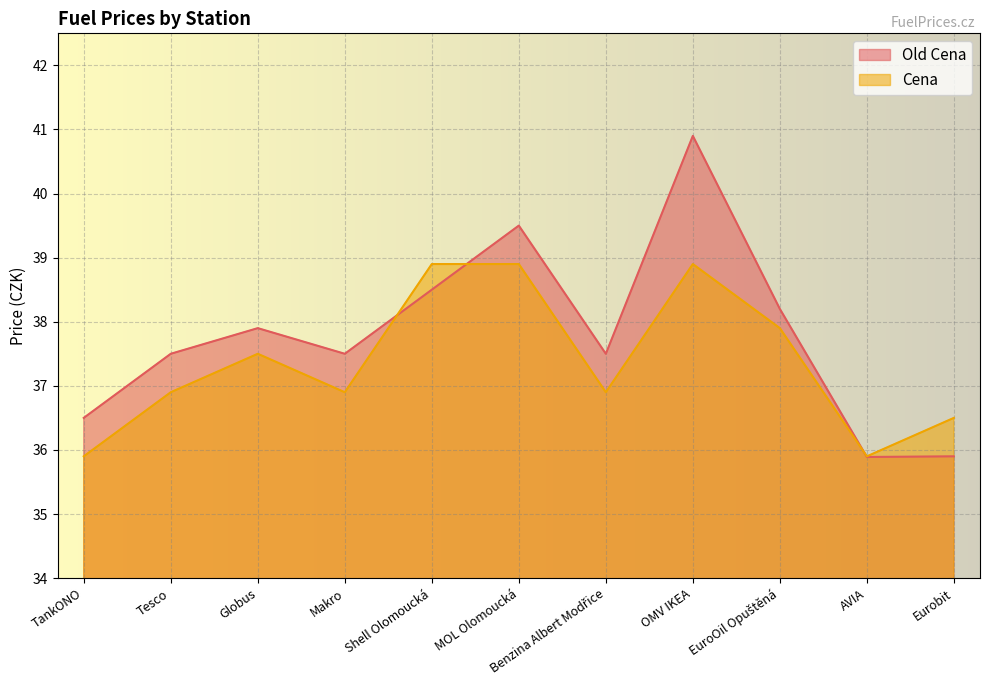

How many categories are shown in the chart?

11